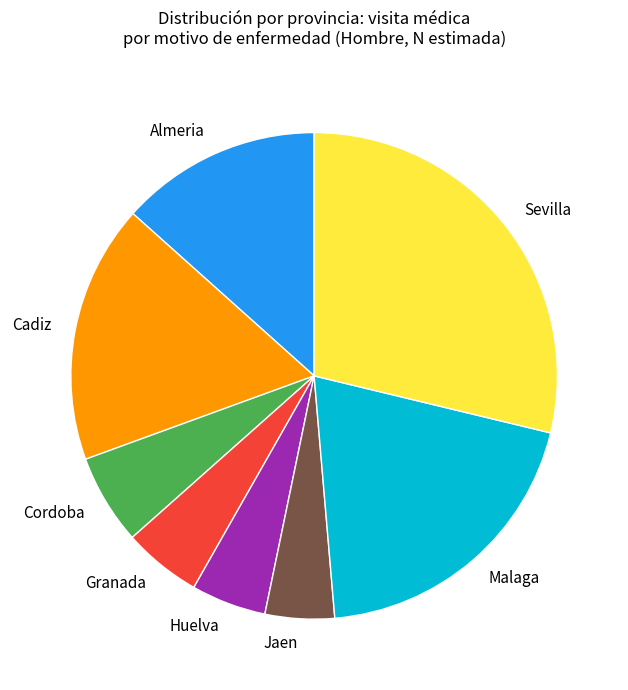

True or false: Huelva accounts for 14% of the total.

False